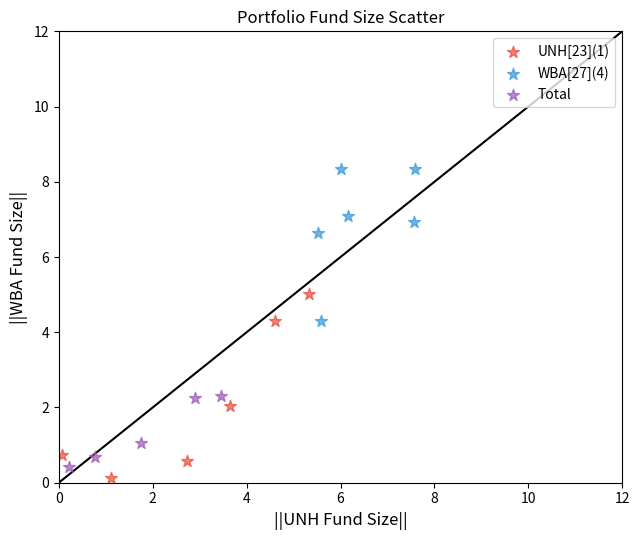

Which series has the widest spread of Y values?

UNH[23](1)